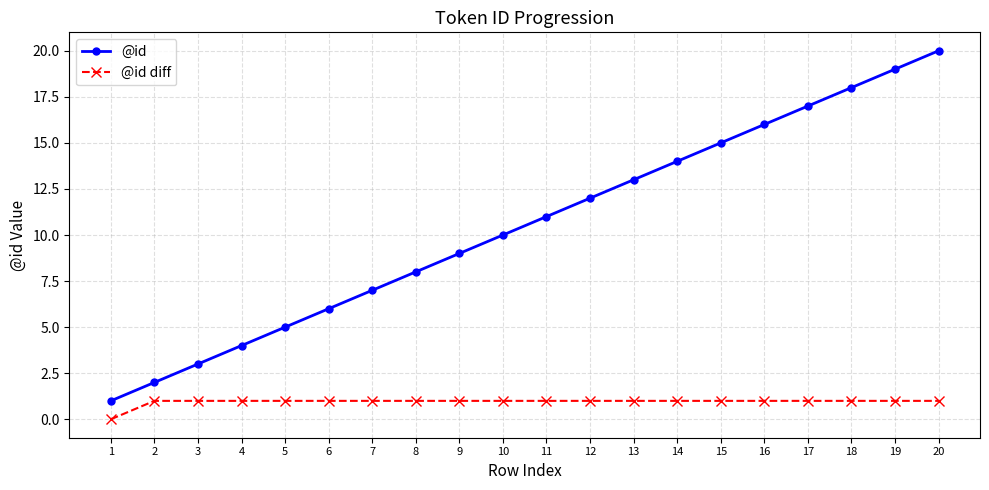

Is the value of @id at 19 greater than the value of @id diff at 6?

Yes